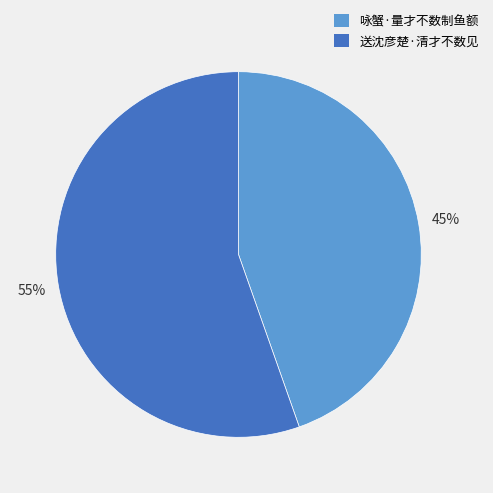

How many segments does this pie chart have?

2